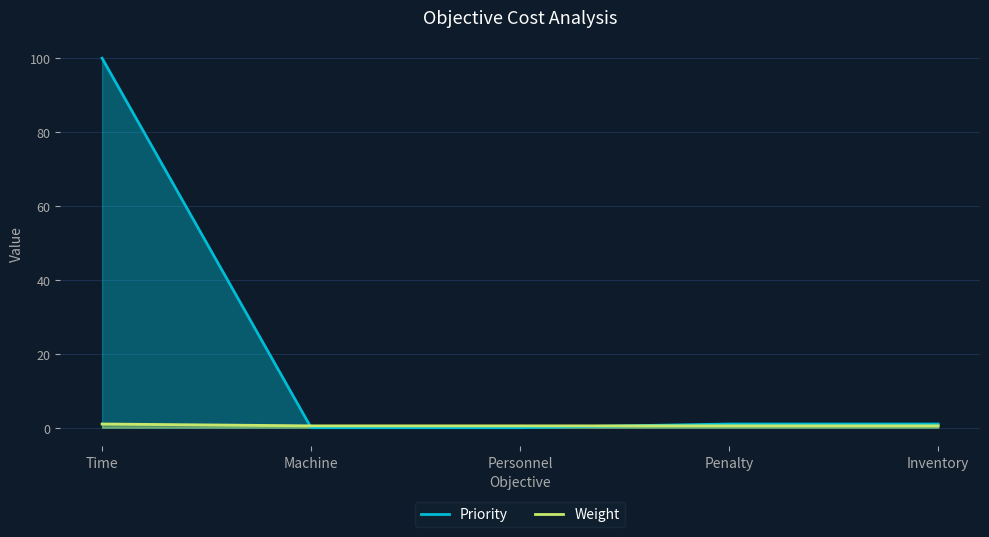

At Inventory, list the series in order from largest to smallest.

Priority, Weight